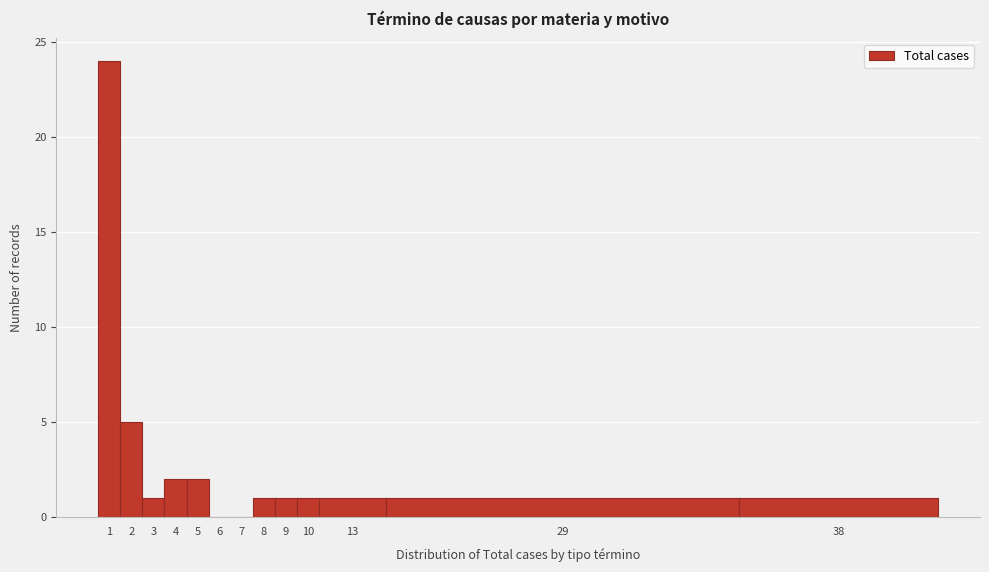

Reading left to right, extract all data points from this chart.

1=24	2=5	3=1	4=2	5=2	6=0	7=0	8=1	9=1	10=1	13=1	29=1	38=1